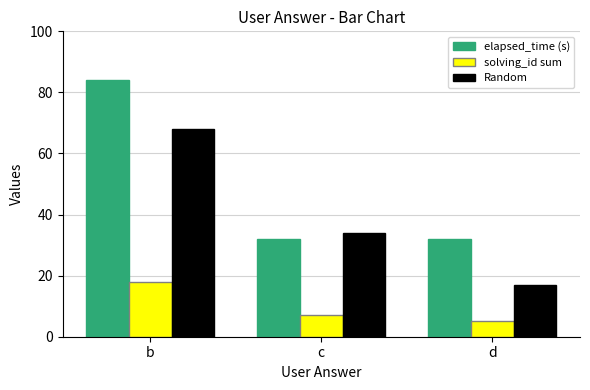

What is the maximum value shown in the chart?

84